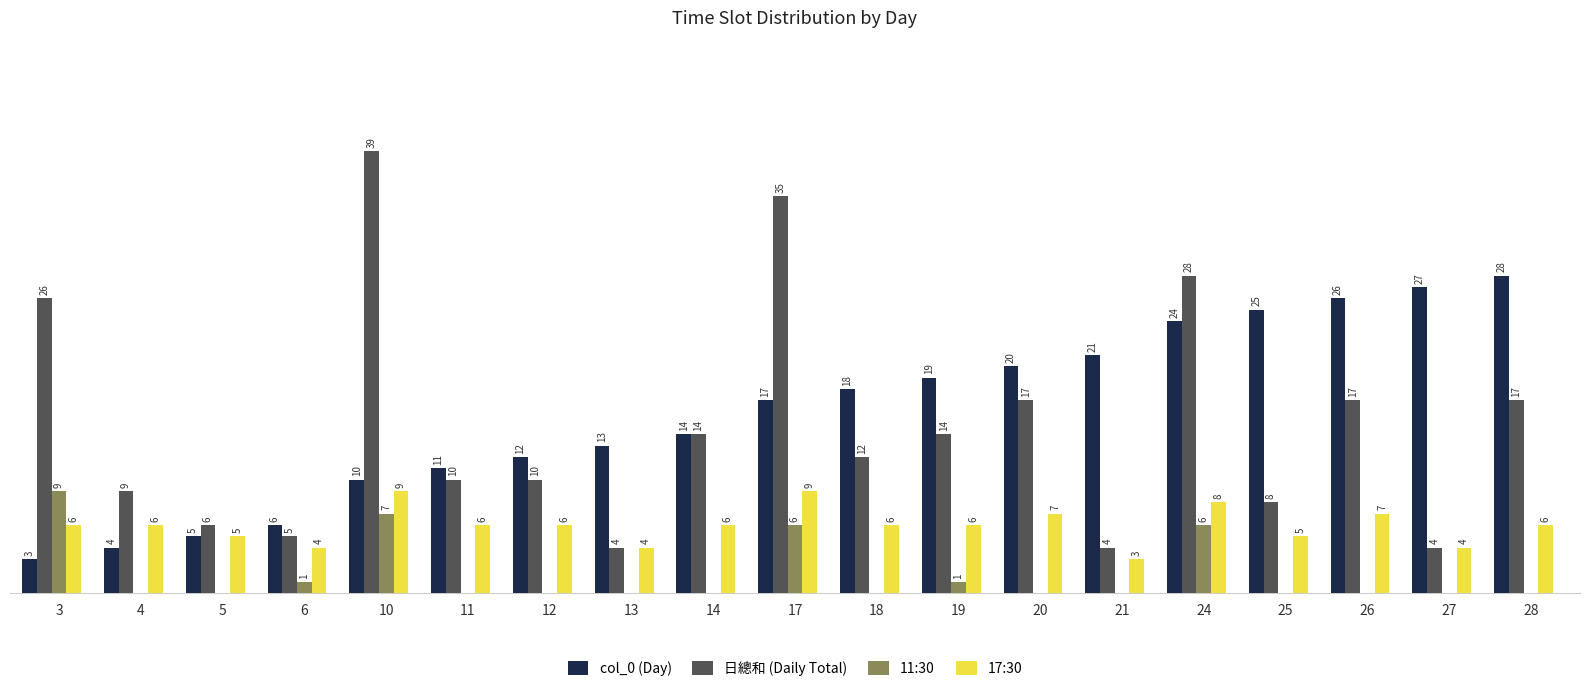

Which series has the largest total across all categories?

col_0 (Day)